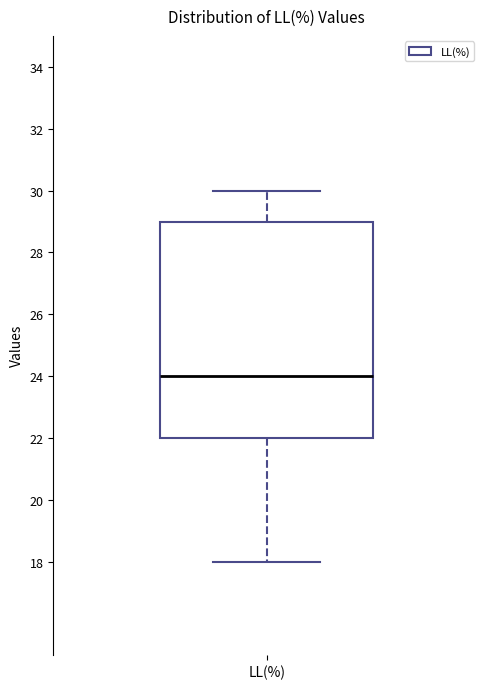

Where does the upper whisker of the box for LL(%) end on the y-axis? The values are not printed on the chart, so give them approximately, as read against the axis.

30